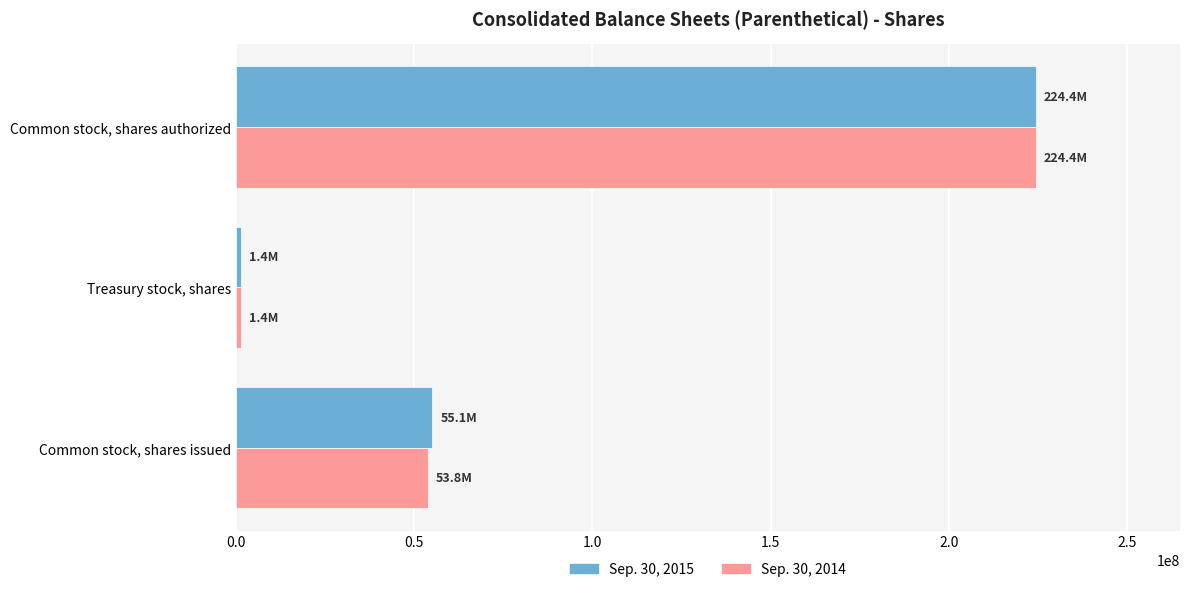

What is the maximum value for Sep. 30, 2015?

224400000